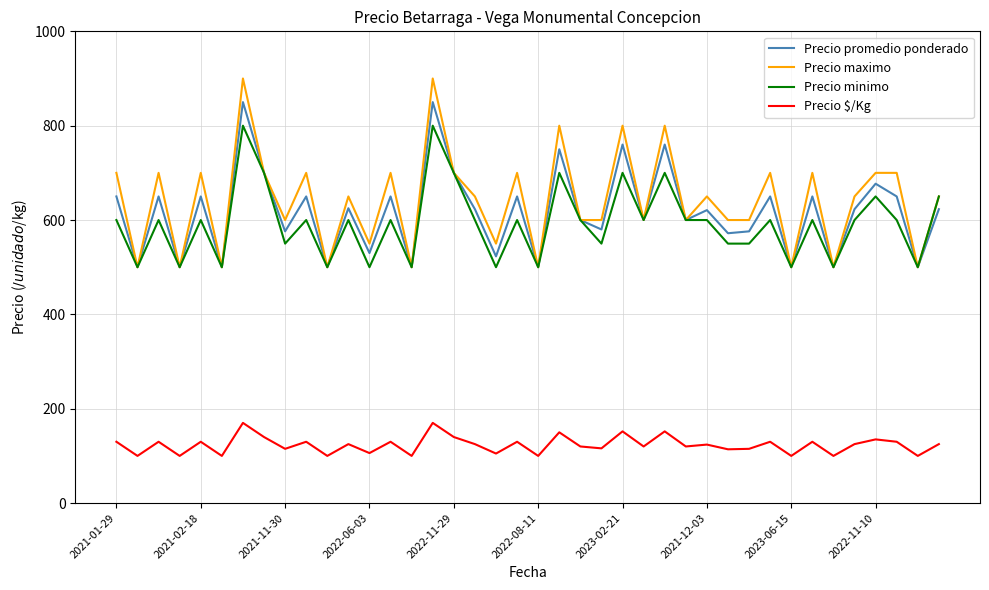

What is the greatest value displayed?

900